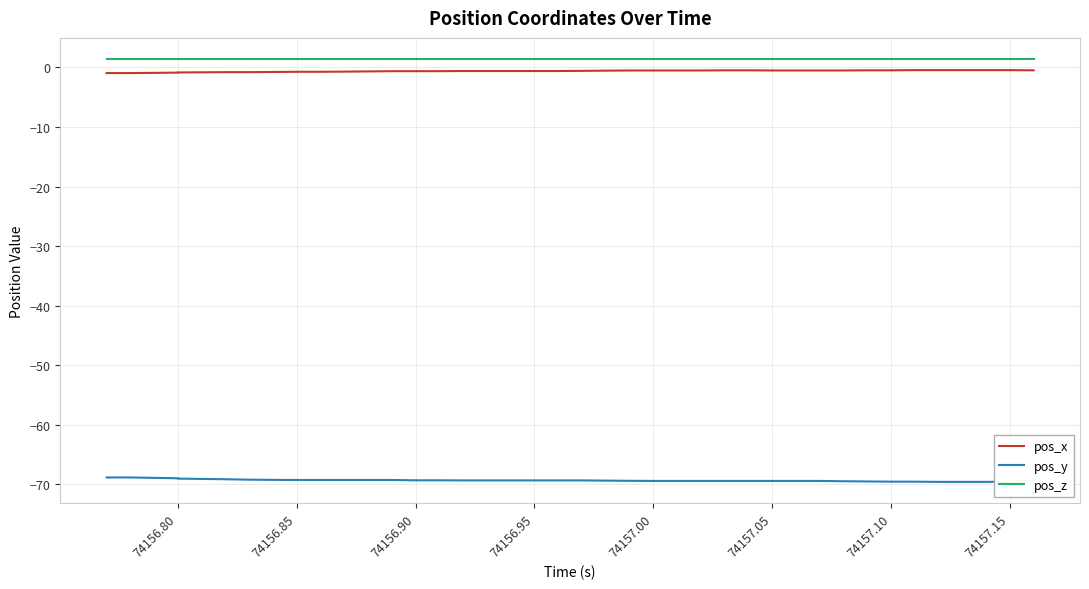

Between 74156.75 and 29, which series saw the biggest shift?

pos_y